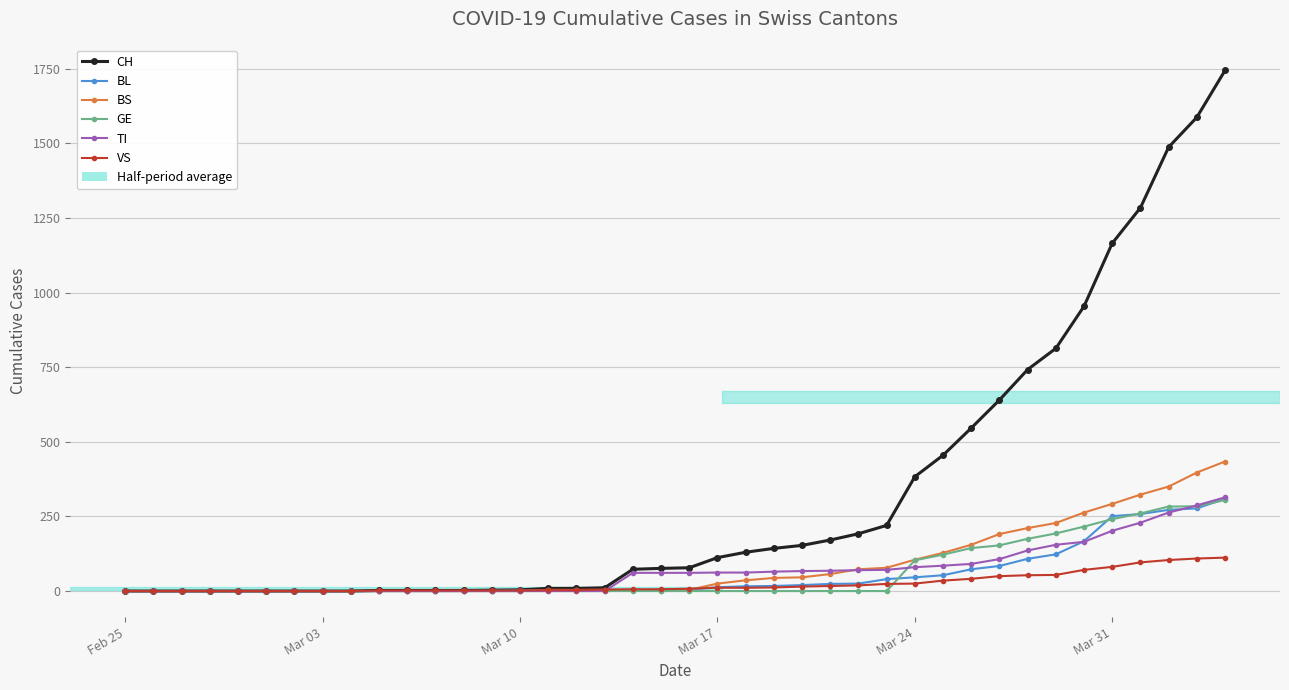

Which series has the largest range (max minus min)?

CH